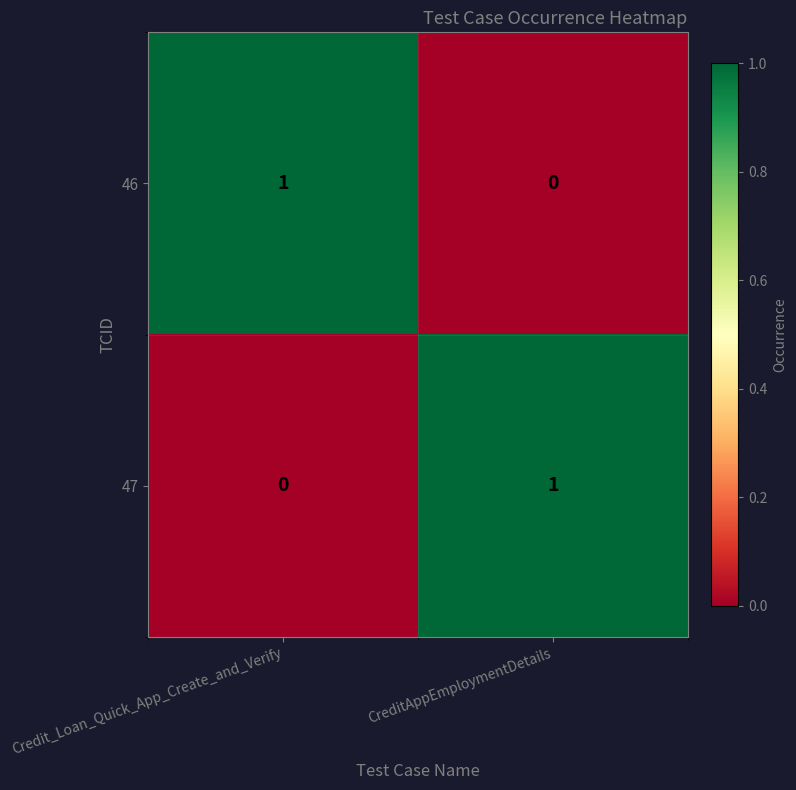

Reading left to right, extract all data points from this chart.

46: Credit_Loan_Quick_App_Create_and_Verify=1	CreditAppEmploymentDetails=0
47: Credit_Loan_Quick_App_Create_and_Verify=0	CreditAppEmploymentDetails=1